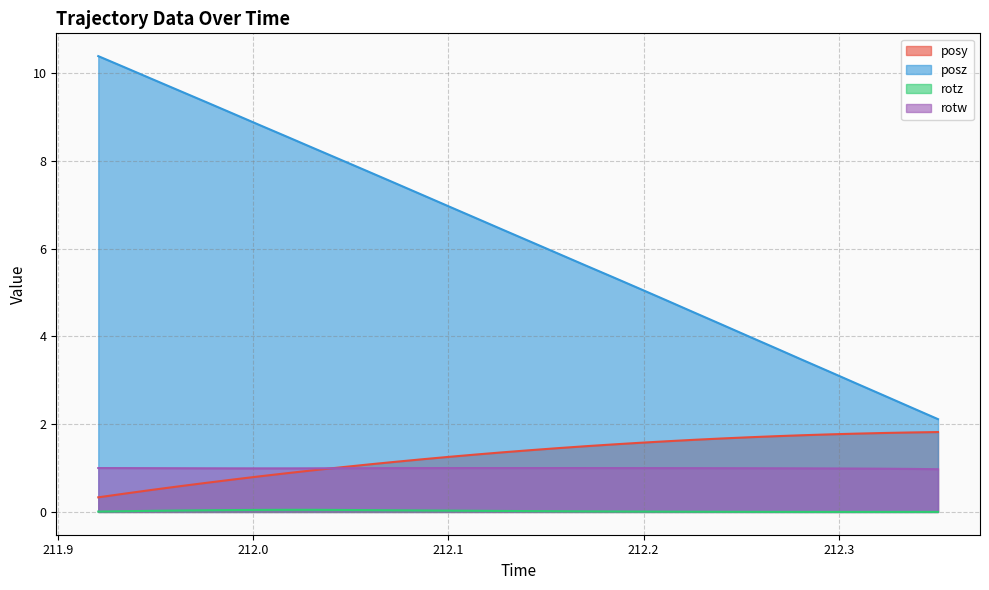

Does the chart have visible grid lines?

Yes